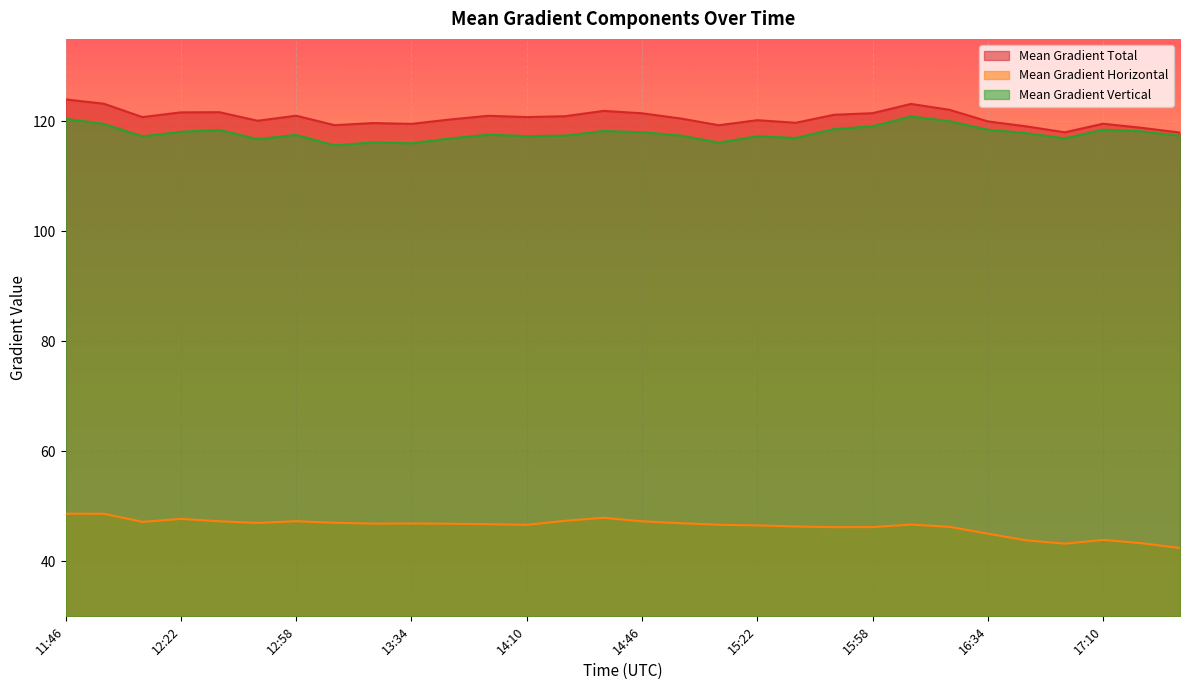

What are all the series names shown in the legend?

Mean Gradient Total, Mean Gradient Horizontal, Mean Gradient Vertical